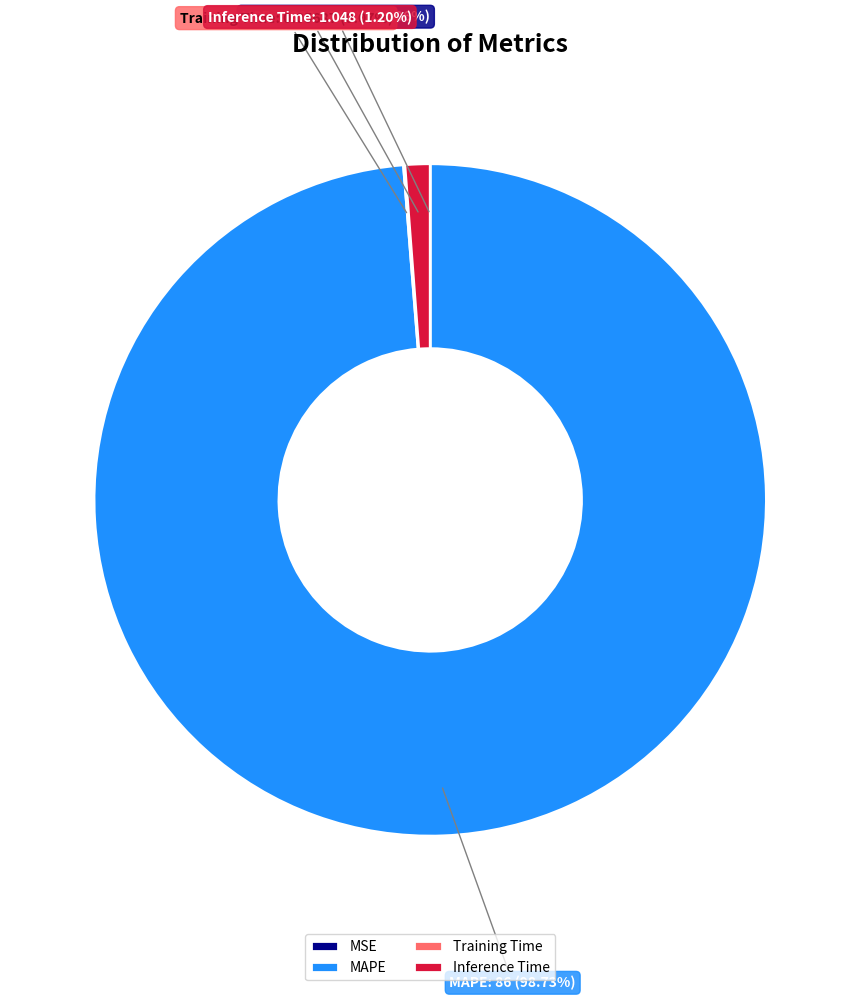

What is the smallest slice in the pie chart?

MSE